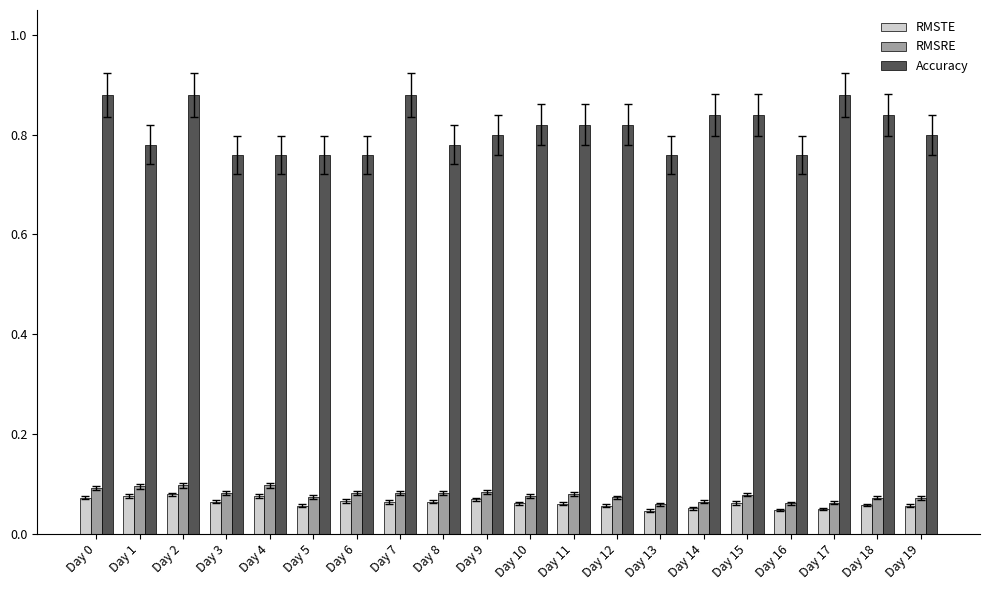

How many bars are there in each group?

3